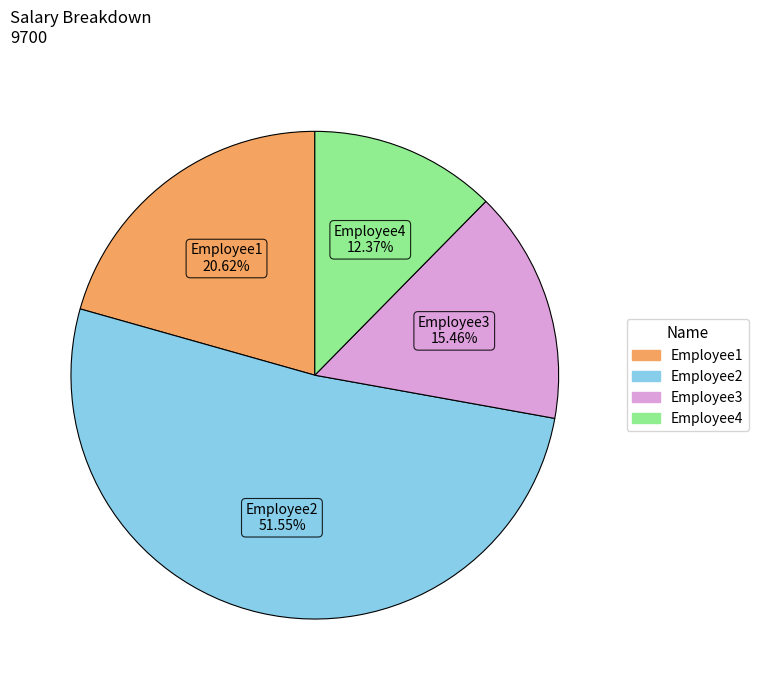

The Employee1 slice represents 11% of the pie. True or false?

False